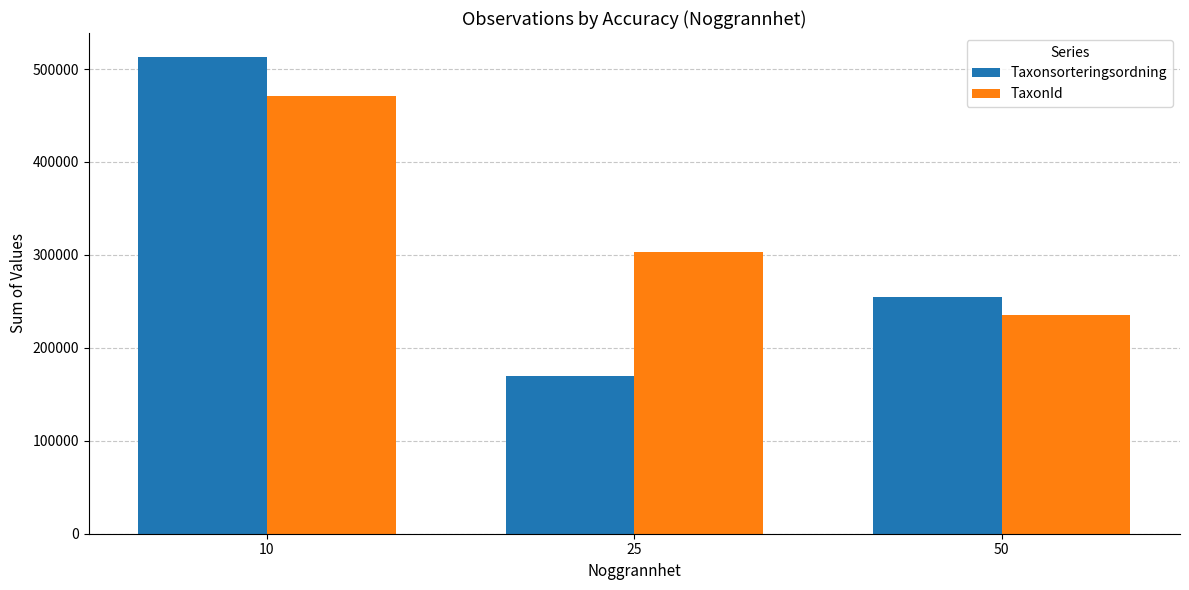

Read the TaxonId value at 50, to the nearest 10.

235390